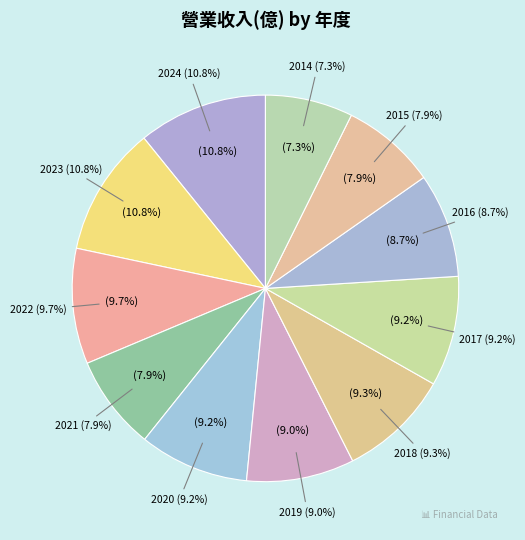

True or false: 2021 accounts for 8% of the total.

True